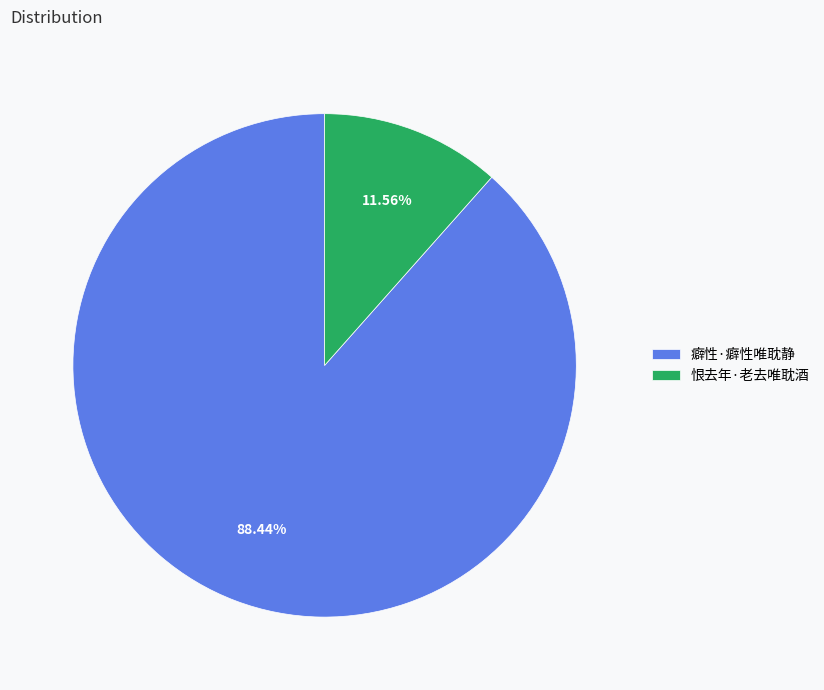

To the nearest percent, what portion does 恨去年·老去唯耽酒 represent?

12%